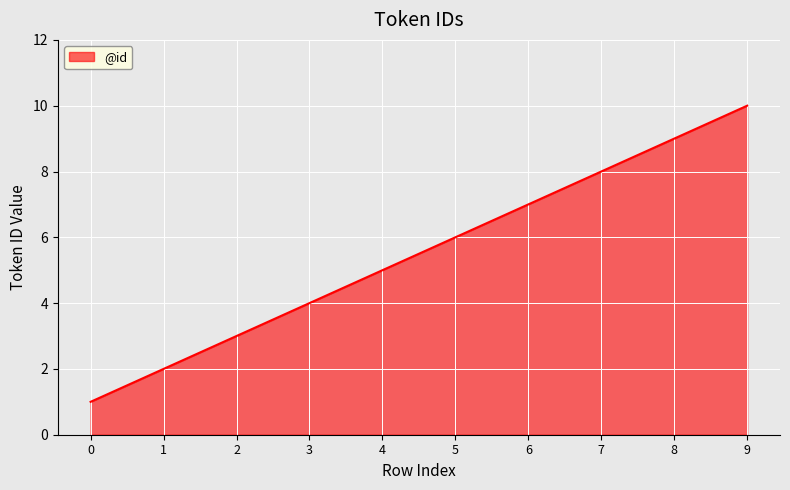

Is it true that the value at 3 is 1?

False